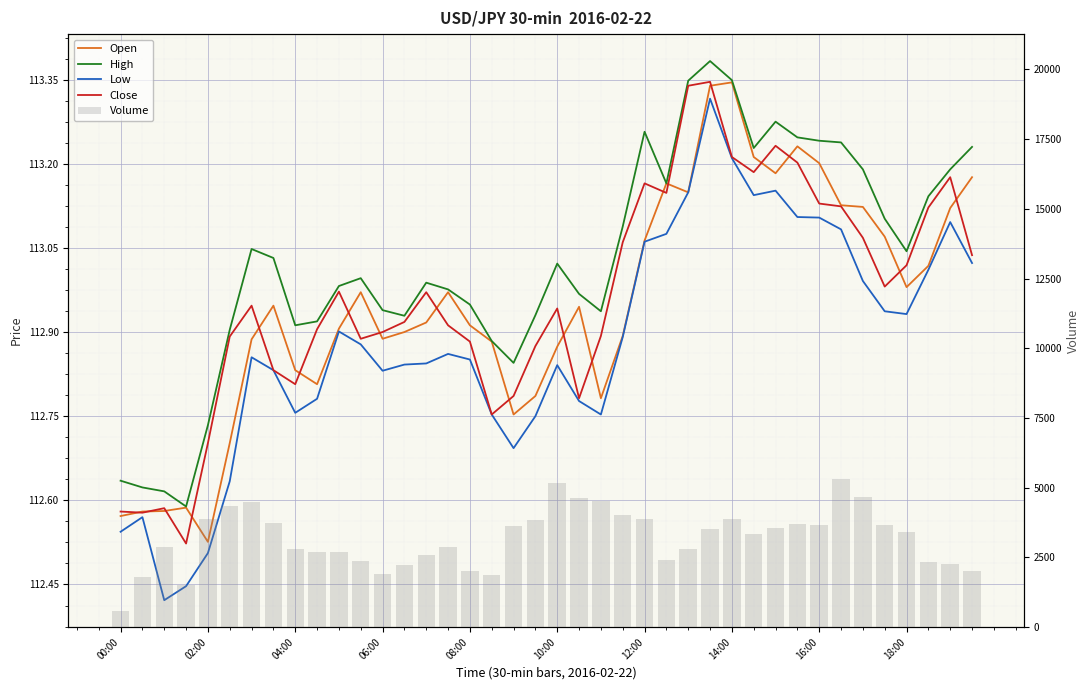

Where is Volume nearest to the value 2941?

15